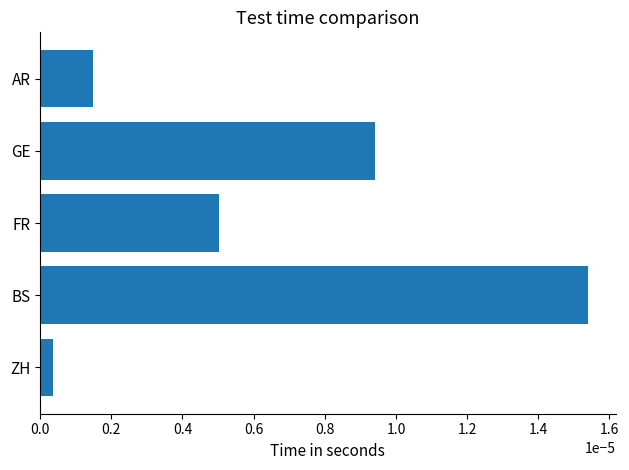

Which label corresponds to the largest value in the chart?

BS